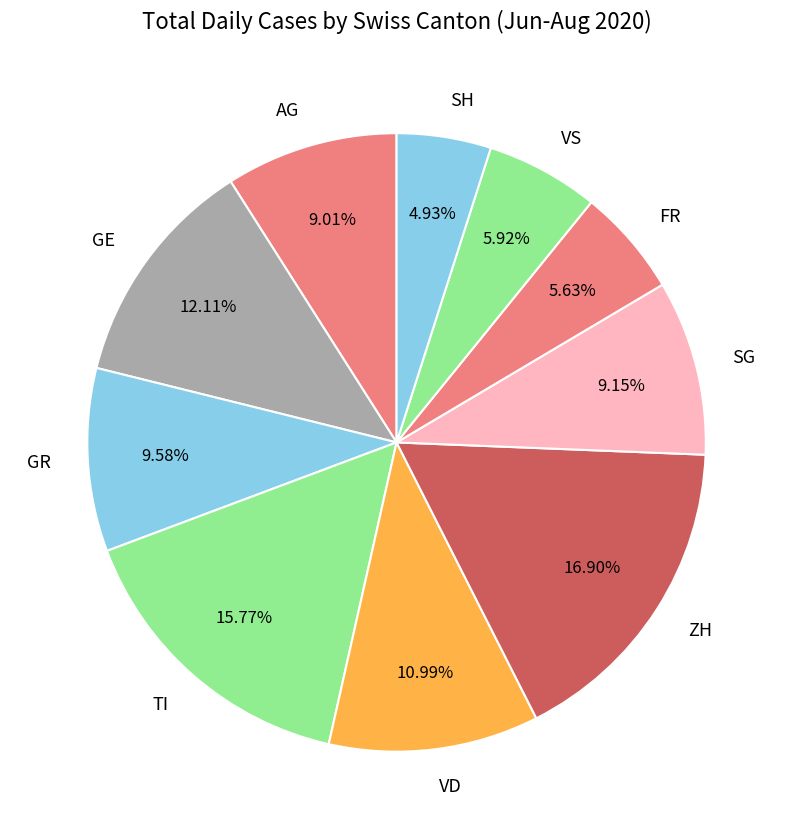

Combined, do TI and GE account for over 50%?

No